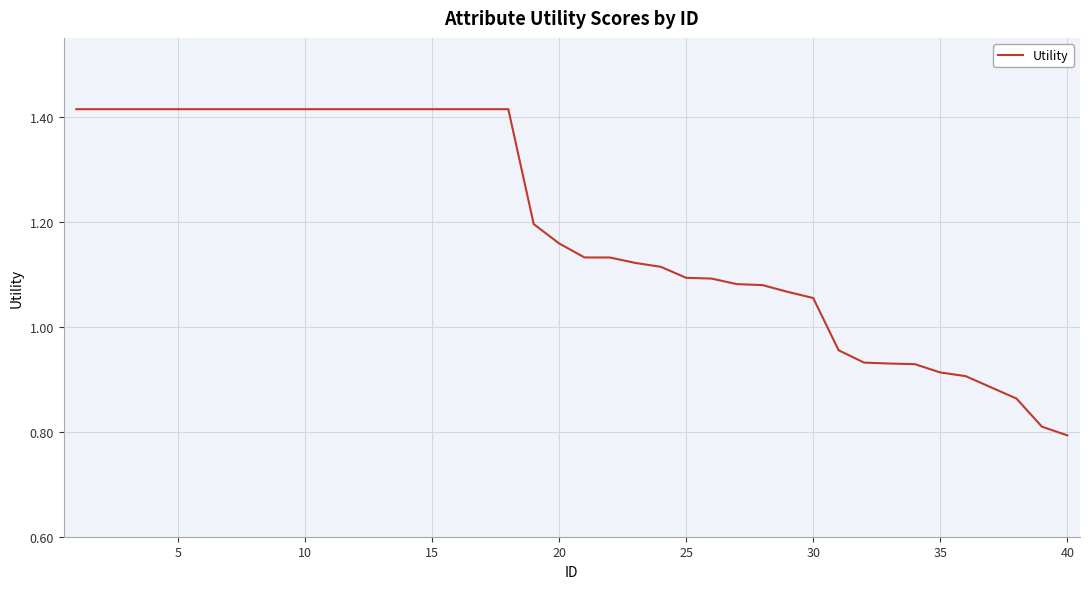

How many lines are shown in the chart?

1